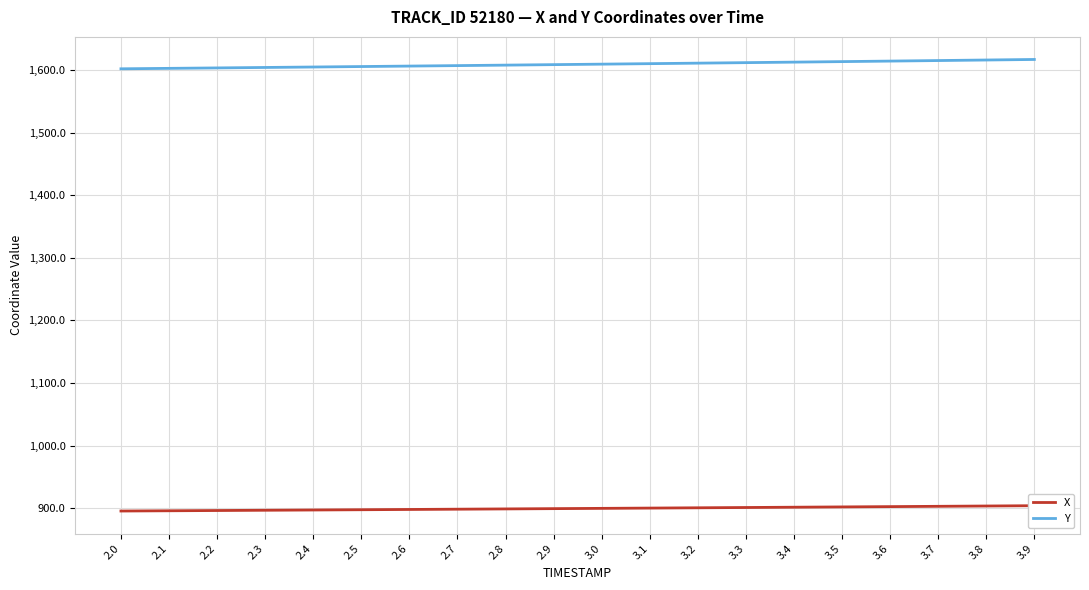

Rank the series at 2.0 from highest to lowest value.

Y, X